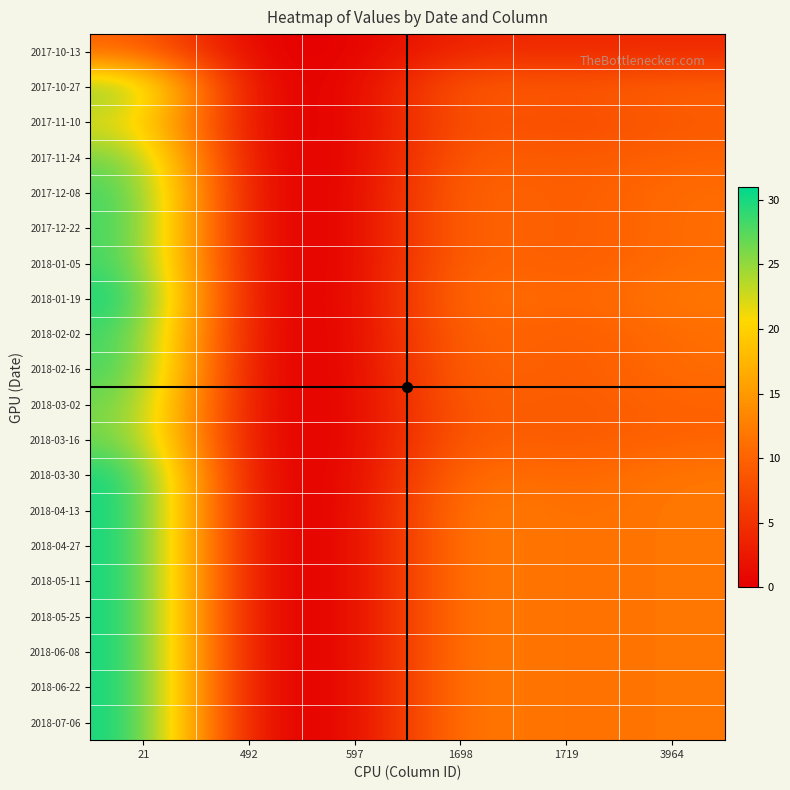

At which category is the sum across all series the highest?

21